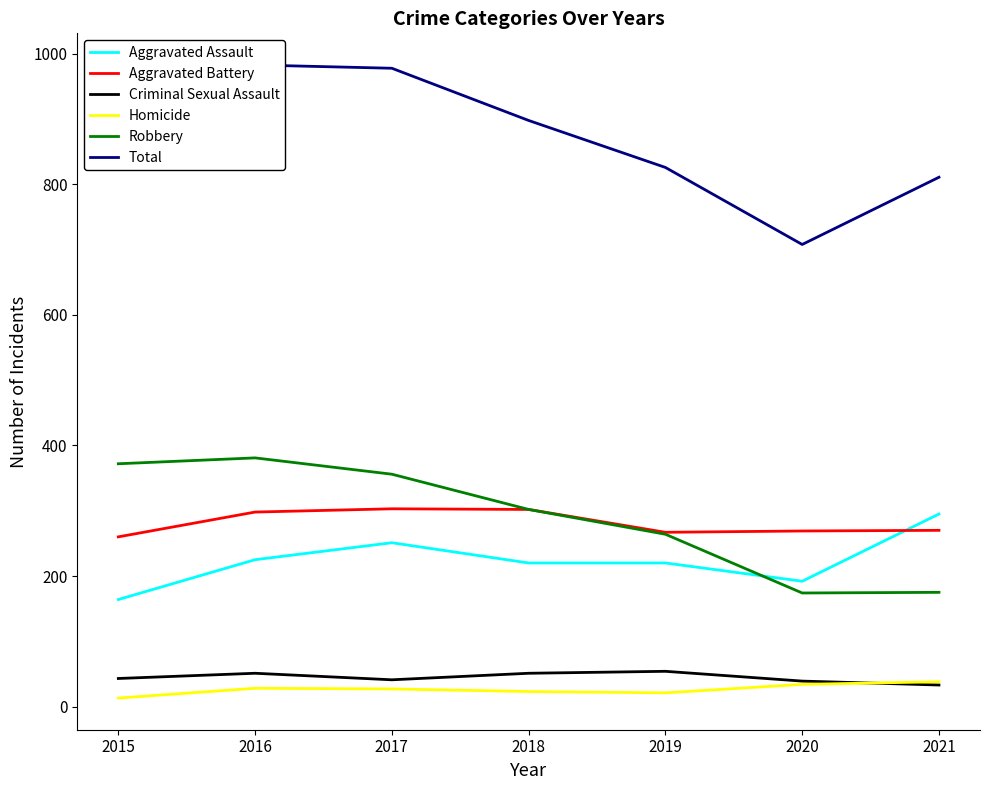

How many intersections are there between Criminal Sexual Assault and Homicide?

1